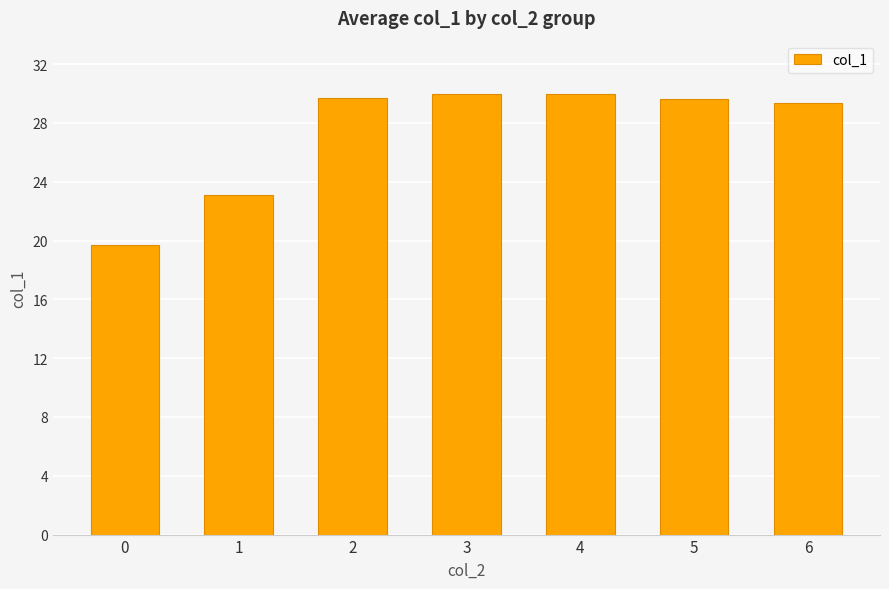

The value at 6 is 29.3. True or false?

True